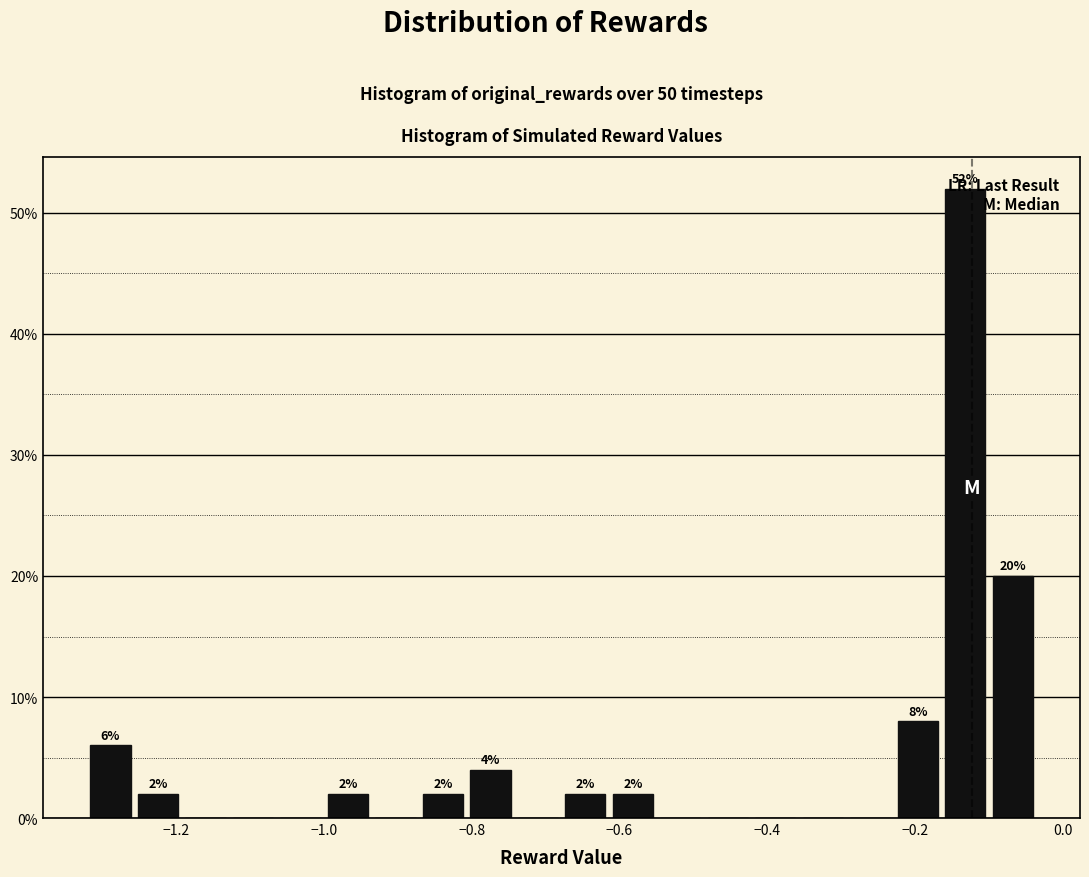

Read against the x-axis, roughly where is the centre of the tallest bar?

-0.14